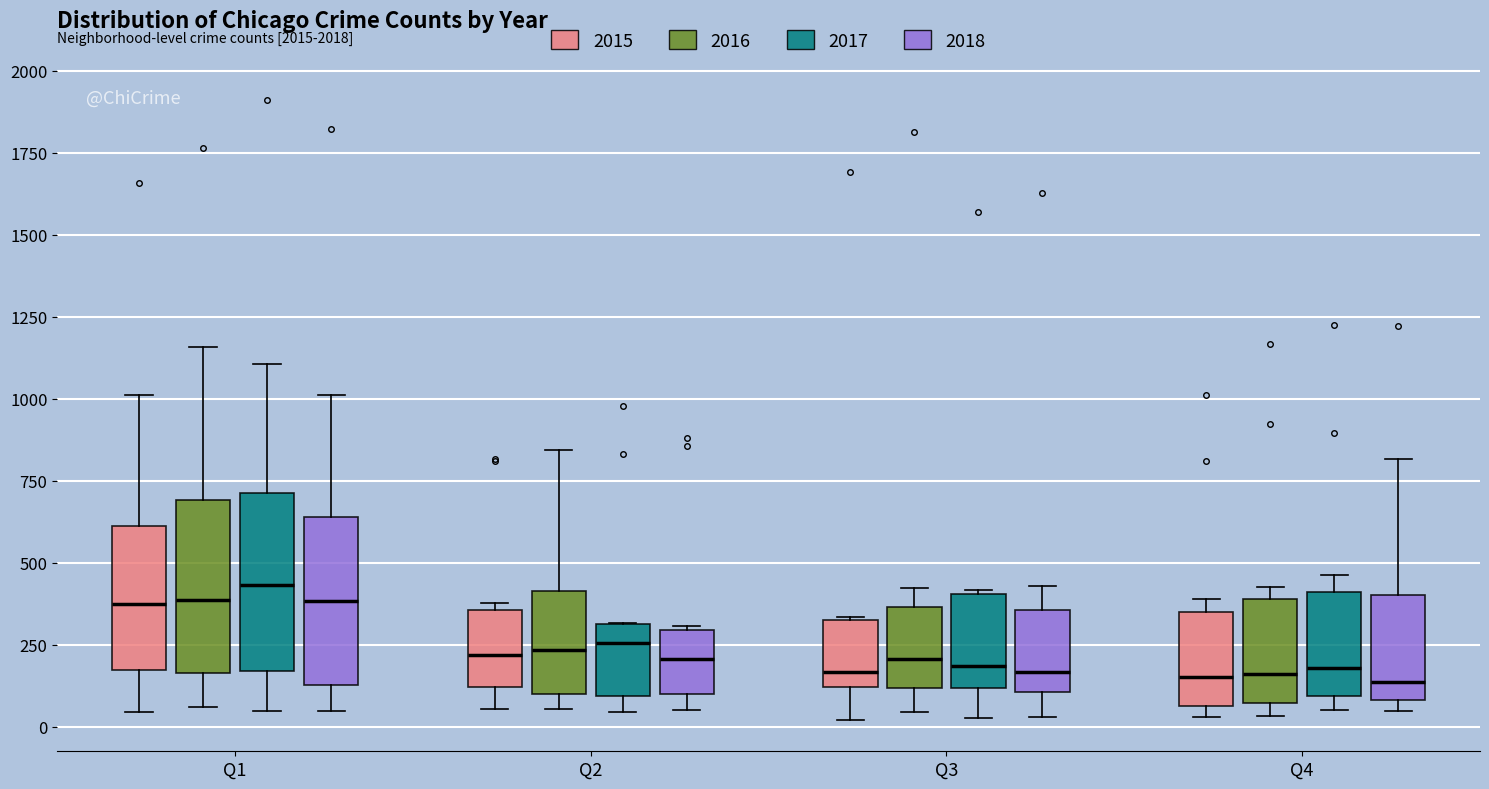

Reading left to right, transcribe this box plot: for each box, give where its median line is, the range the box spans, and where its two whiskers end, as read against the y-axis. The values are not printed on the chart, so give them approximately, as read against the axis.

Q1 (2015): median 350, box 150 to 600, whiskers 50 to 1000
Q1 (2016): median 400, box 150 to 700, whiskers 50 to 1150
Q1 (2017): median 450, box 150 to 700, whiskers 50 to 1100
Q1 (2018): median 400, box 150 to 650, whiskers 50 to 1000
Q2 (2015): median 200, box 100 to 350, whiskers 50 to 400
Q2 (2016): median 250, box 100 to 400, whiskers 50 to 850
Q2 (2017): median 250, box 100 to 300, whiskers 50 to 300
Q2 (2018): median 200, box 100 to 300, whiskers 50 to 300
Q3 (2015): median 150, box 100 to 300, whiskers 0 to 350
Q3 (2016): median 200, box 100 to 350, whiskers 50 to 400
Q3 (2017): median 200, box 100 to 400, whiskers 50 to 400
Q3 (2018): median 150, box 100 to 350, whiskers 50 to 450
Q4 (2015): median 150, box 50 to 350, whiskers 50 (just below the box's lower edge) to 400
Q4 (2016): median 150, box 50 to 400, whiskers 50 (just below the box's lower edge) to 450
Q4 (2017): median 200, box 100 to 400, whiskers 50 to 450
Q4 (2018): median 150, box 100 to 400, whiskers 50 to 800